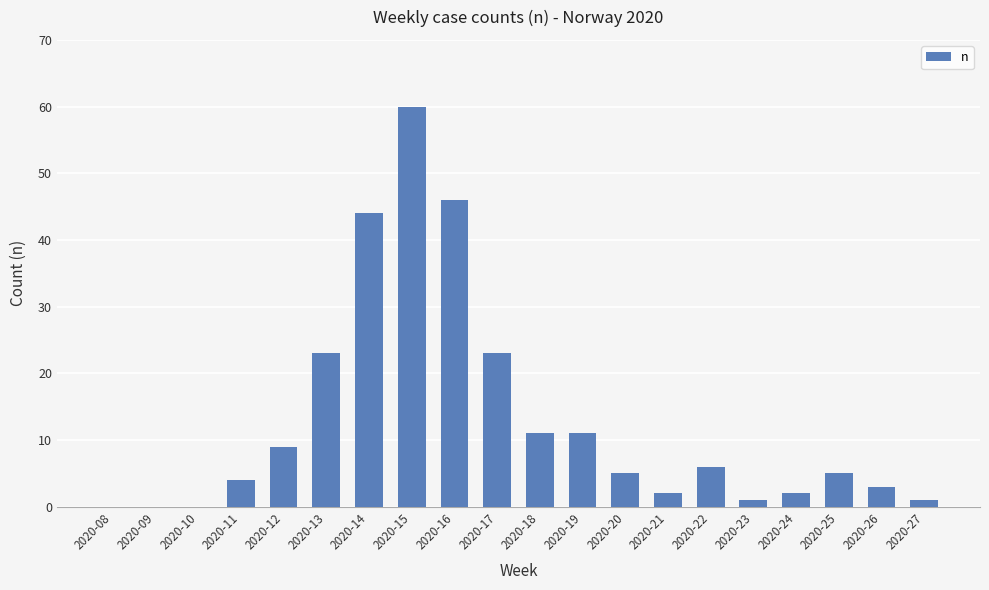

What is the change in value from 2020-19 to 2020-25?

-6